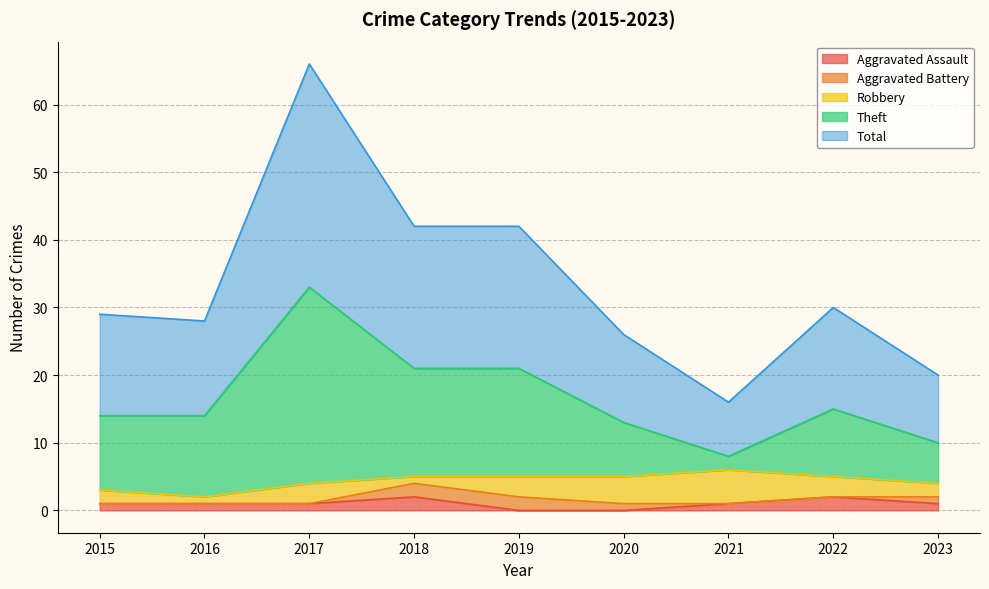

What are all the series names shown in the legend?

Aggravated Assault, Aggravated Battery, Robbery, Theft, Total